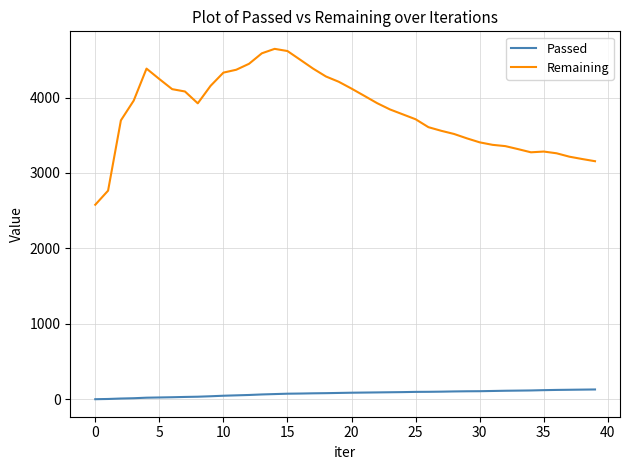

What is the difference between the maximum and minimum values in the Passed series?

129